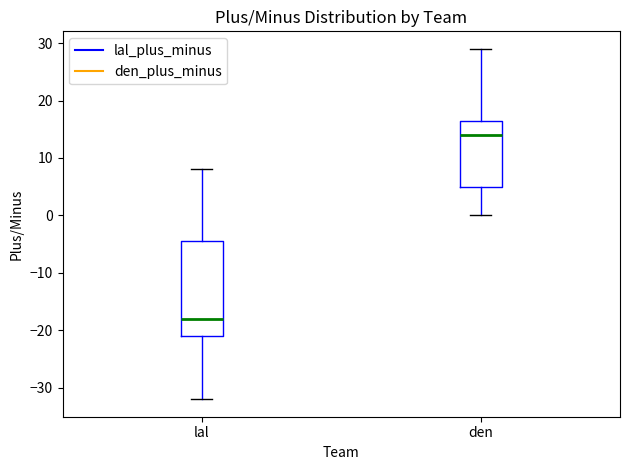

Comparing the boxes themselves (not the whiskers), which one is the tallest?

lal